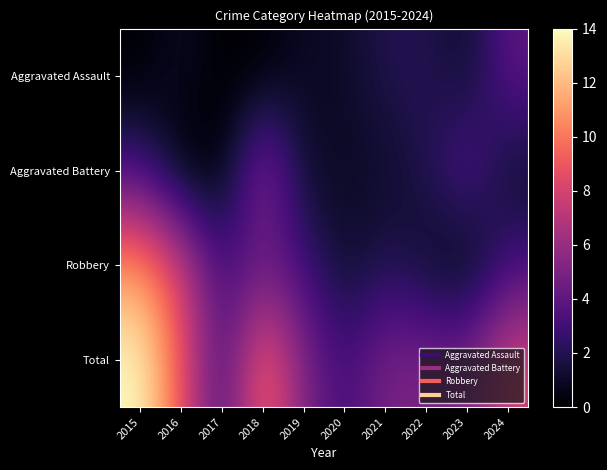

What is the total value across all series at 2019?

10